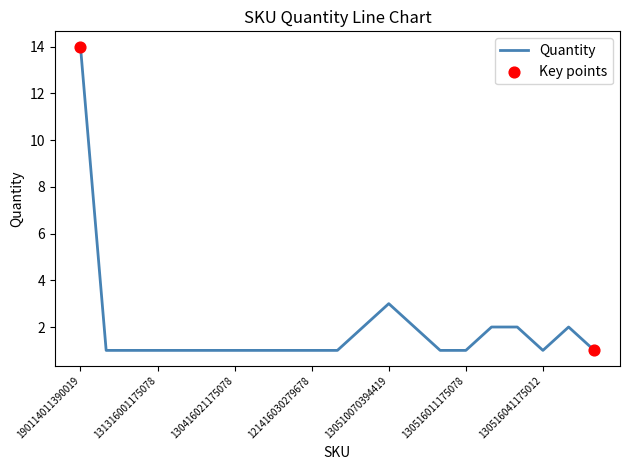

What is the difference between the maximum and minimum values?

13